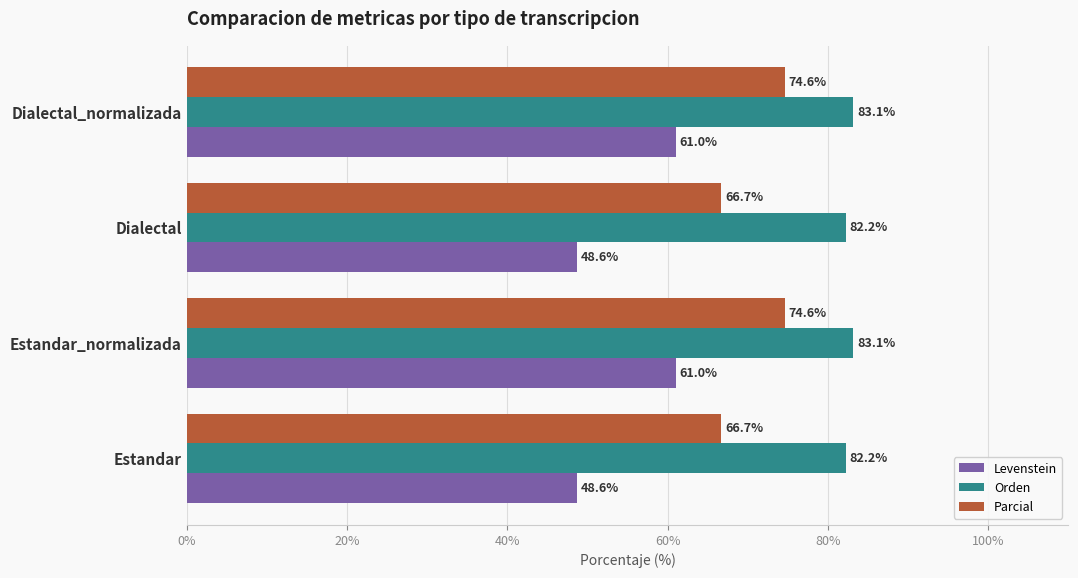

List the series in order of their peak value, highest first.

Orden, Parcial, Levenstein